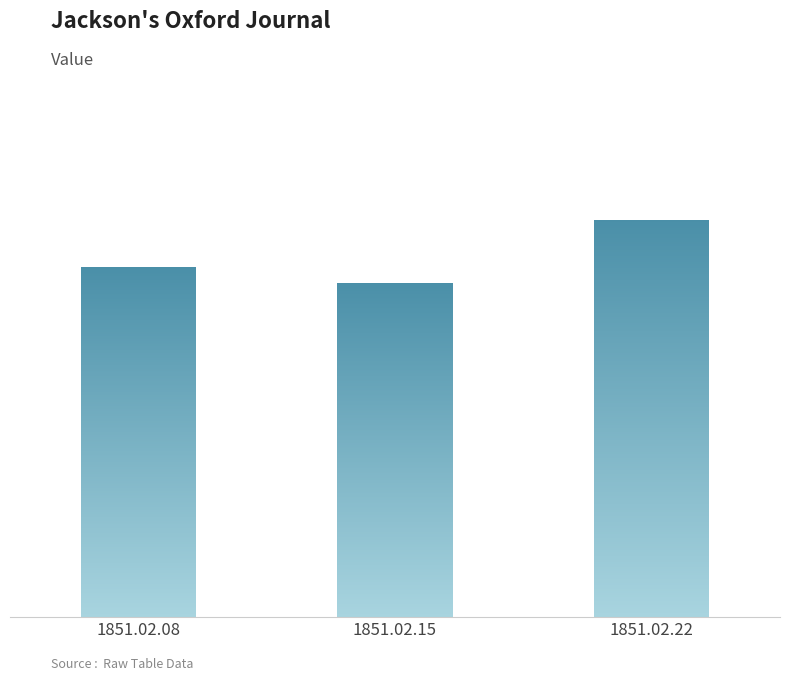

Rank the categories by value from highest to lowest.

1851.02.22, 1851.02.08, 1851.02.15